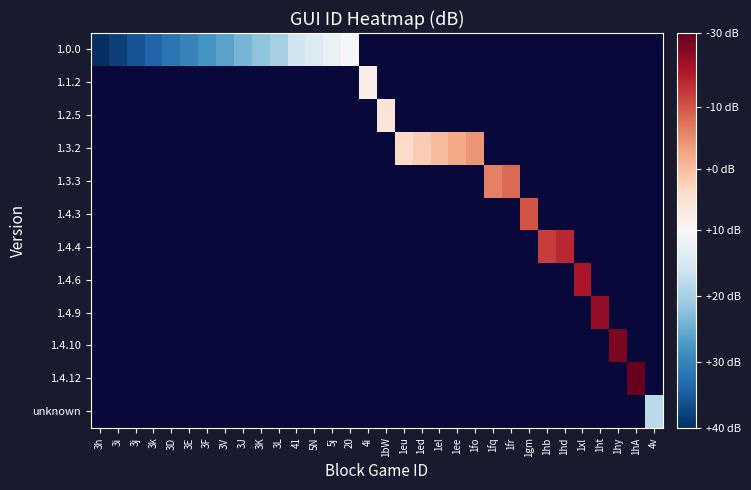

How many values in 1.3.2 are above zero?

5